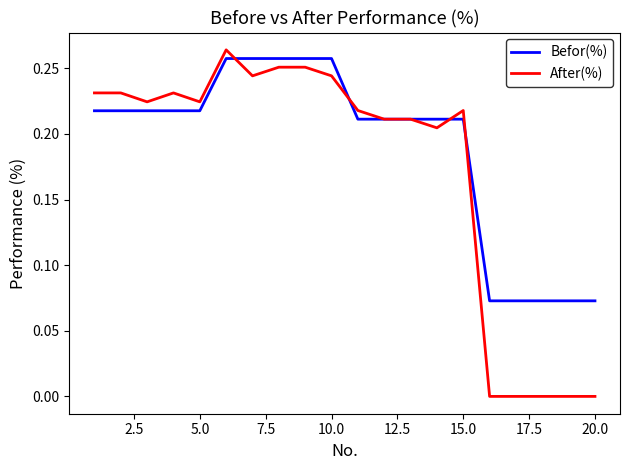

Which series has the largest total across all categories?

Befor(%)